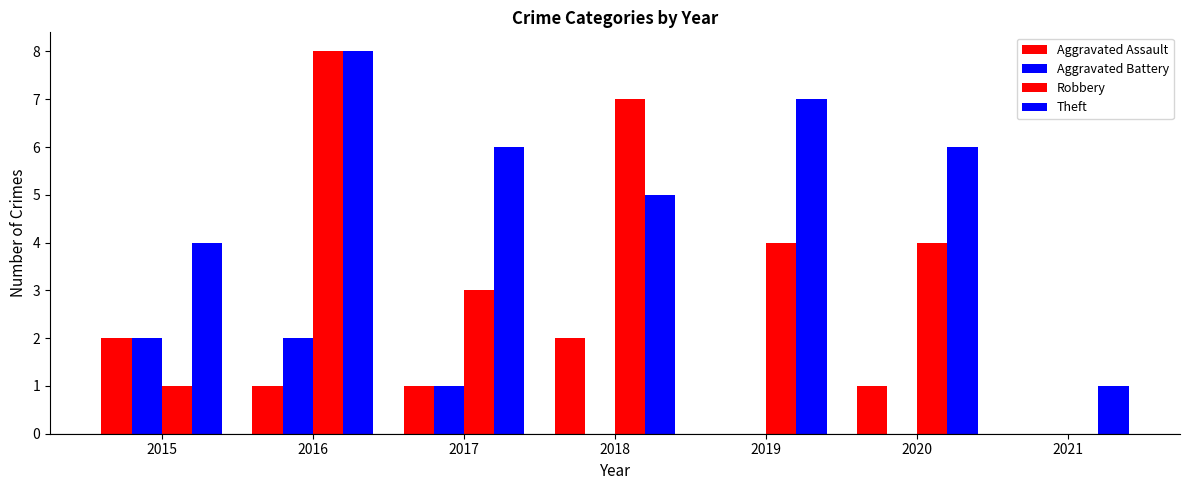

Which series has the widest spread of values?

Robbery